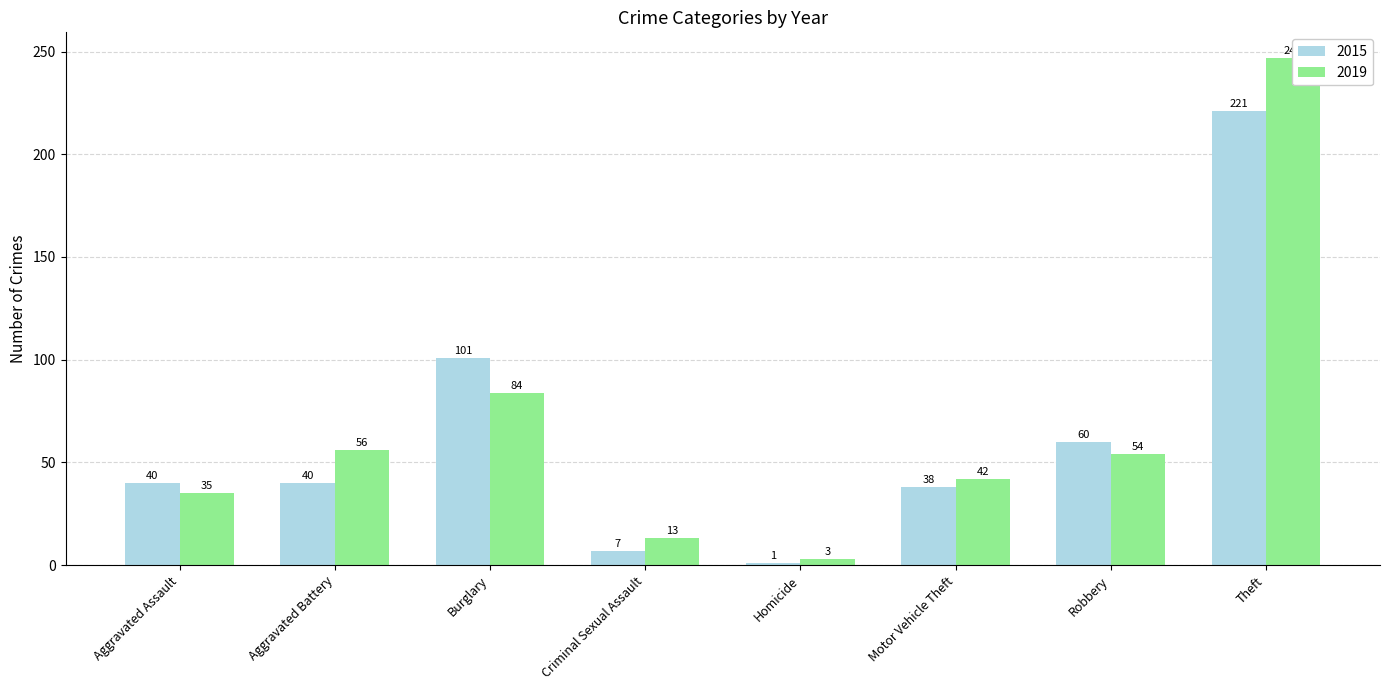

What is the difference between the maximum and second lowest values in the 2015 series?

214